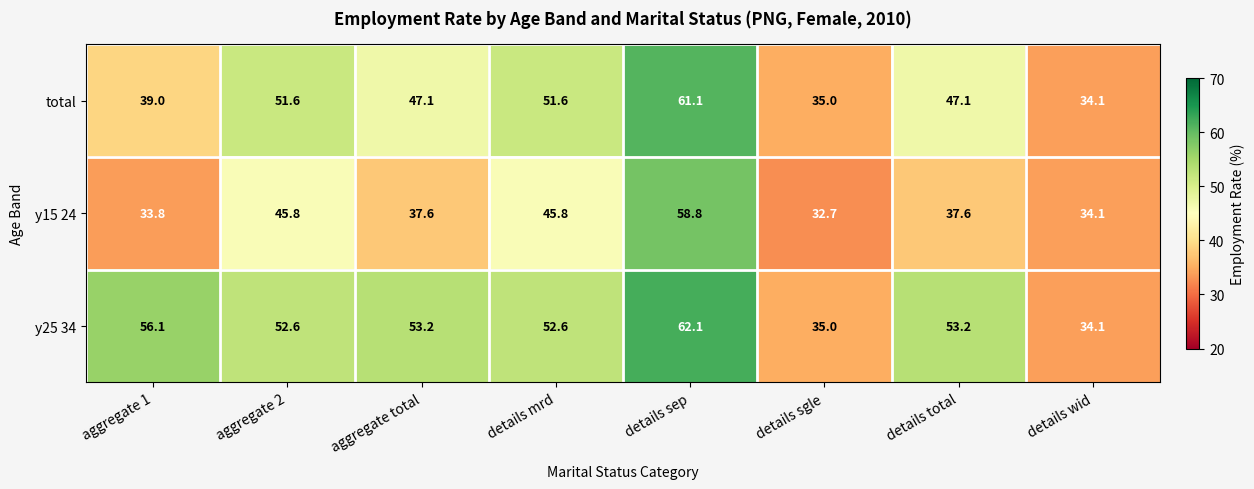

Which label corresponds to the largest value in the chart?

details sep